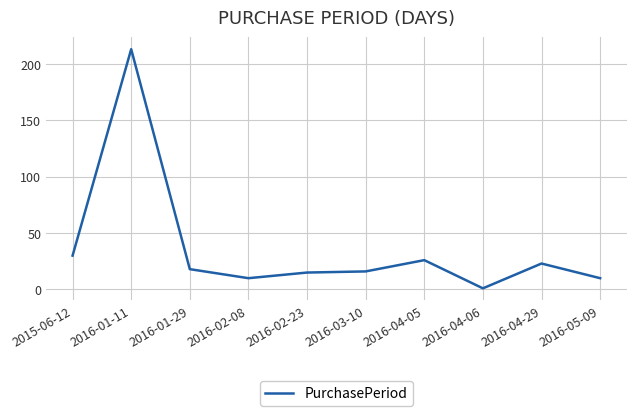

How many series are shown in this chart?

1